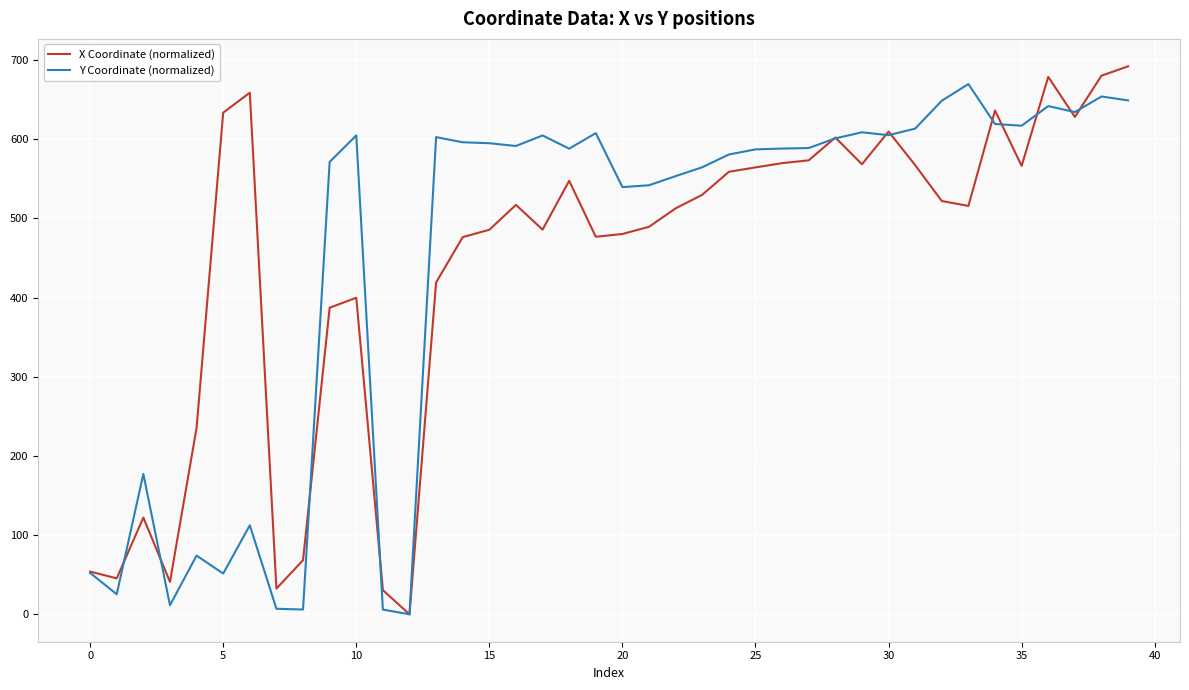

How many lines are shown in the chart?

2